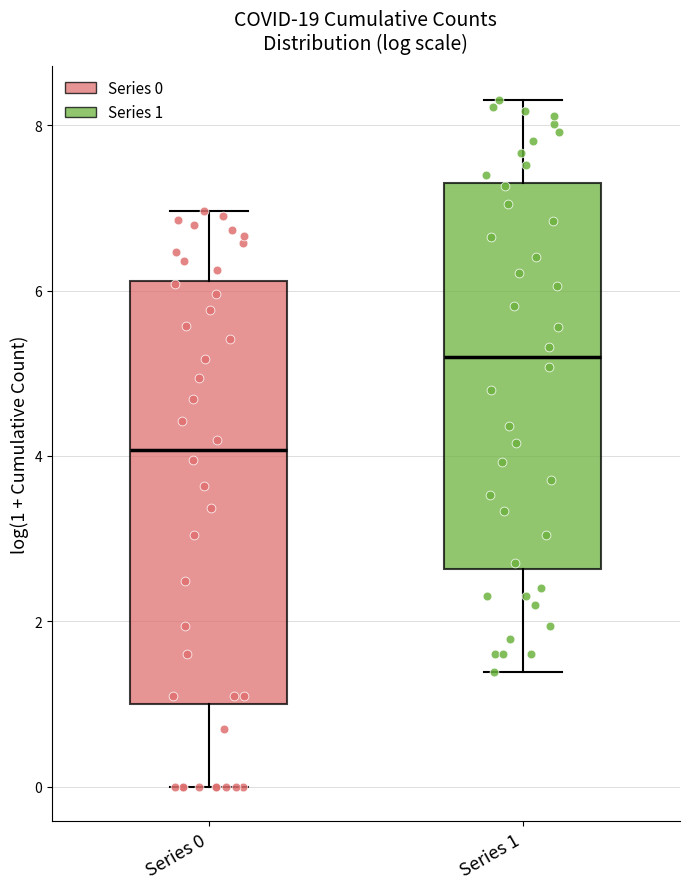

Reading left to right, transcribe this box plot: for each box, give where its median line is, the range the box spans, and where its two whiskers end, as read against the y-axis. The values are not printed on the chart, so give them approximately, as read against the axis.

Series 0: median 4.0, box 1.0 to 6.2, whiskers 0.0 to 7.0
Series 1: median 5.2, box 2.6 to 7.4, whiskers 1.4 to 8.4